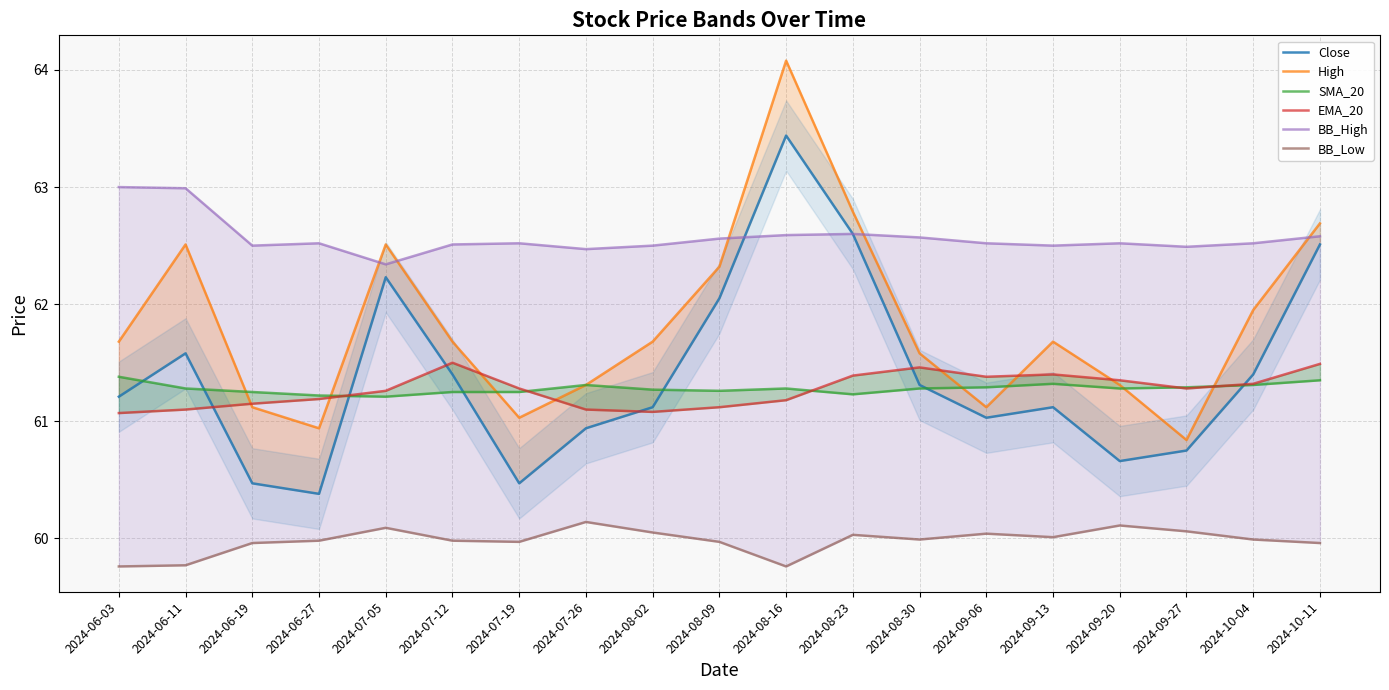

How many data points does each series have?

19